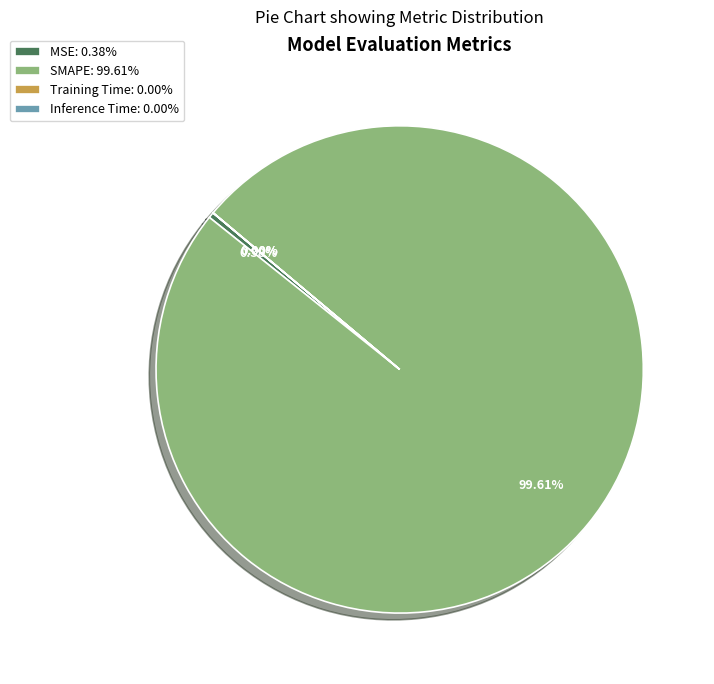

Is the sum of MSE: 0.38% and SMAPE: 99.61% greater than half?

Yes